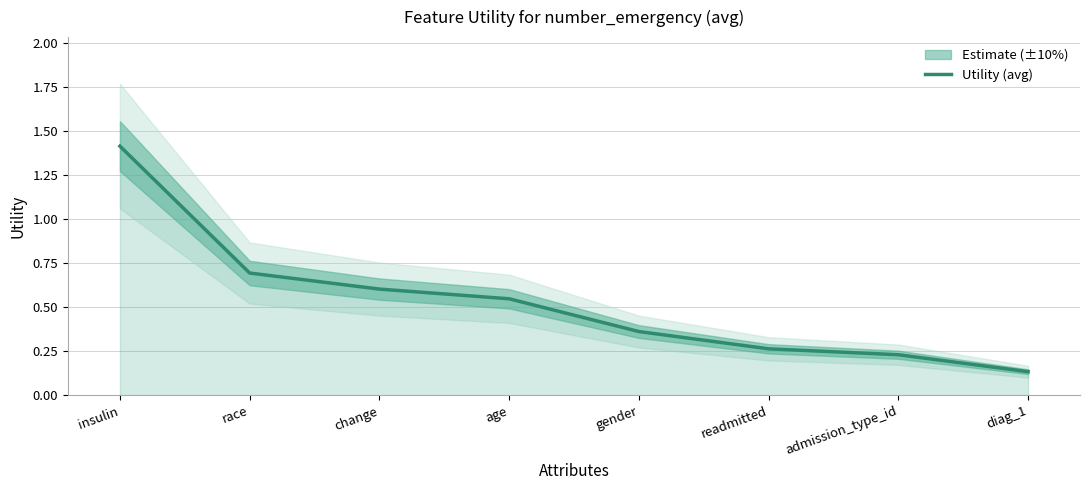

How many distinct data groups are displayed?

1